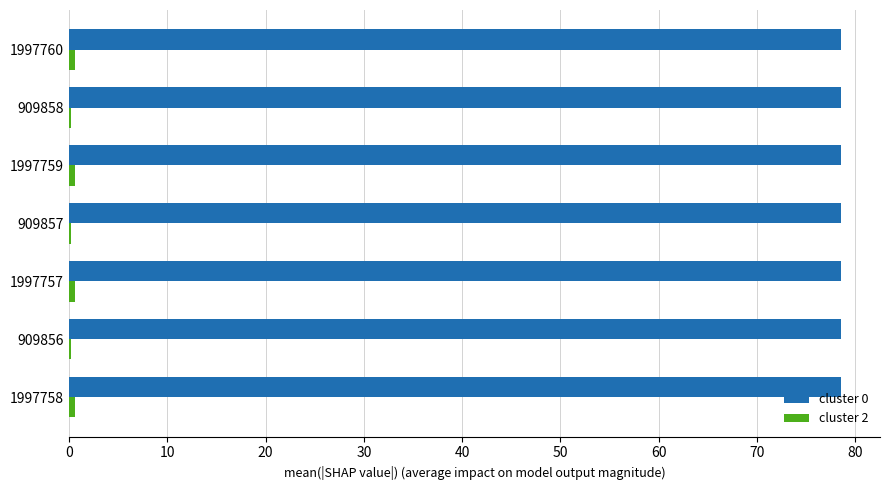

What is the sum of all cluster 0 values?

550.0